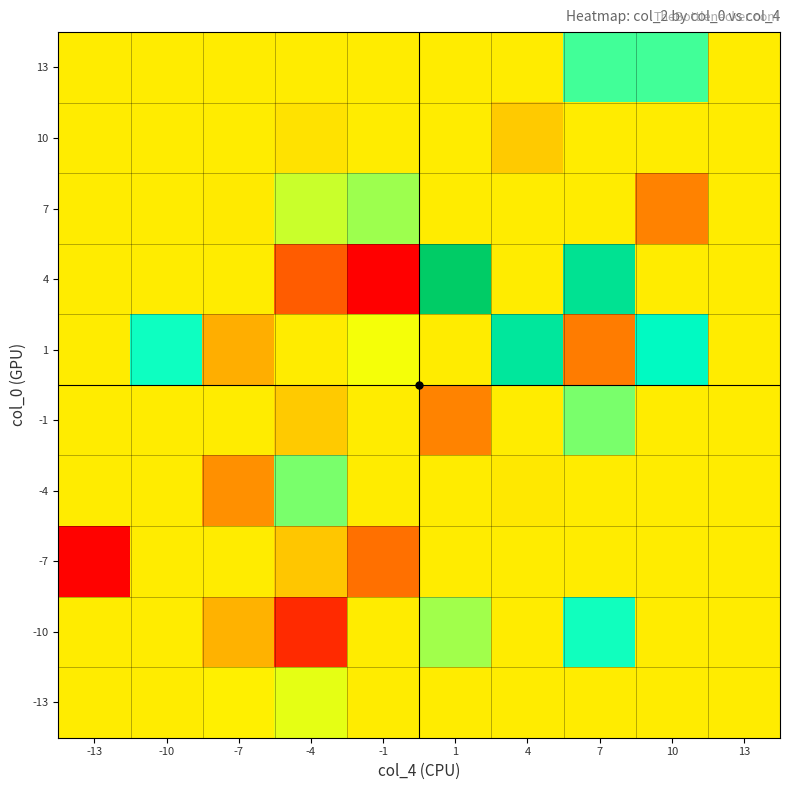

At -1, list the series in order from smallest to largest.

4, -7, 13, 10, -1, -4, -10, -13, 1, 7